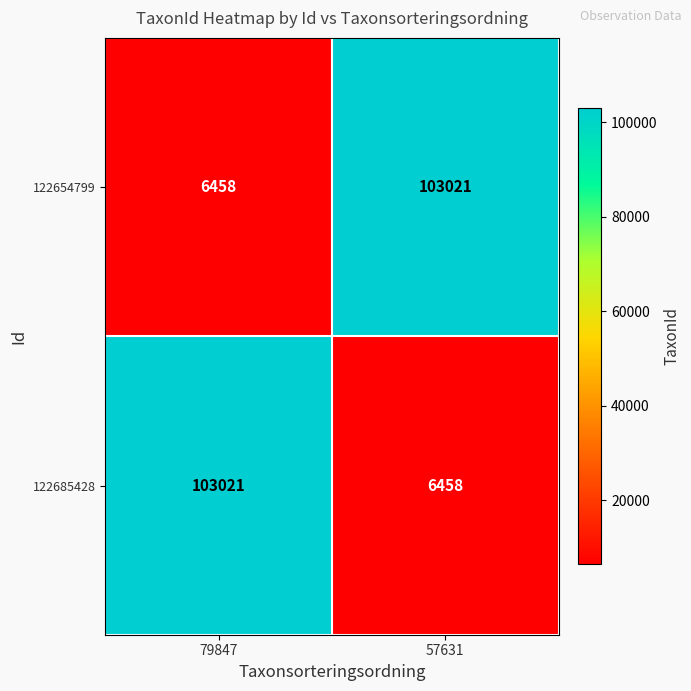

Reading left to right, list all the values displayed in this chart.

122654799: 6458	103021
122685428: 103021	6458